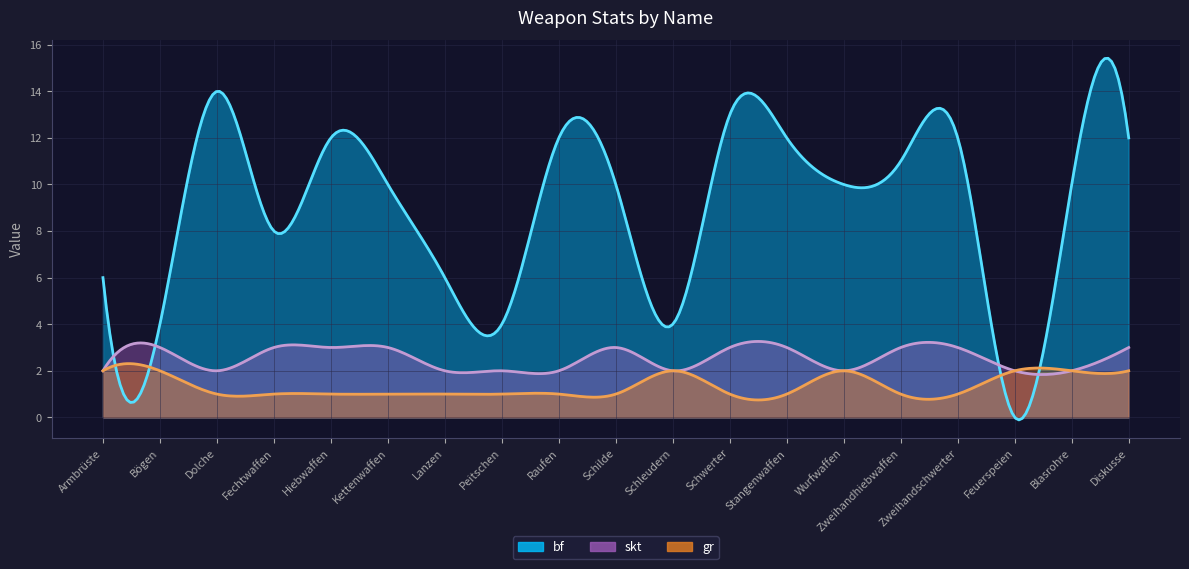

How many intersections are there between gr and bf?

2